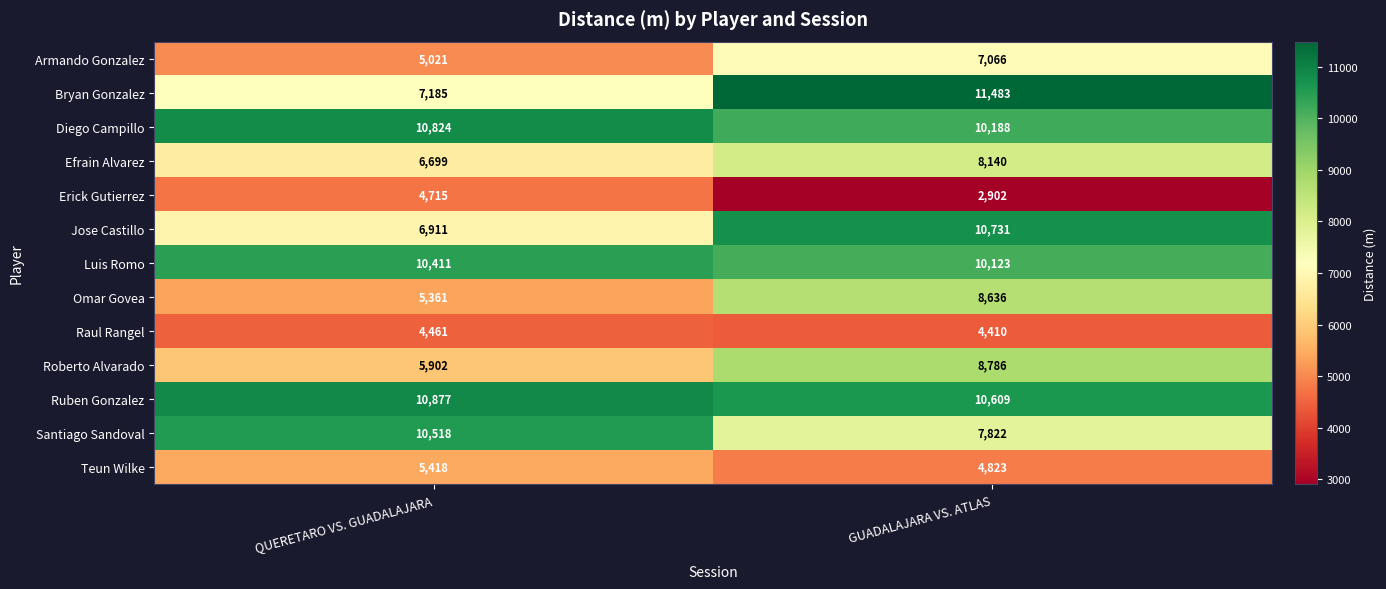

Reading left to right, transcribe all the data shown in this chart.

Armando Gonzalez: 5021	7066
Bryan Gonzalez: 7185	11483
Diego Campillo: 10824	10188
Efrain Alvarez: 6699	8140
Erick Gutierrez: 4715	2902
Jose Castillo: 6911	10731
Luis Romo: 10411	10123
Omar Govea: 5361	8636
Raul Rangel: 4461	4410
Roberto Alvarado: 5902	8786
Ruben Gonzalez: 10877	10609
Santiago Sandoval: 10518	7822
Teun Wilke: 5418	4823